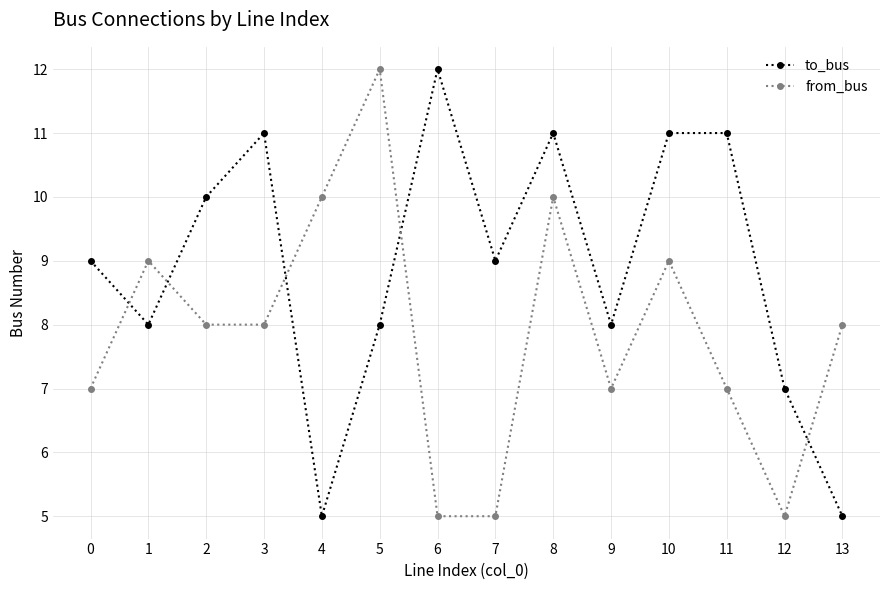

Reading left to right, extract all data points from this chart.

to_bus: 9	8	10	11	5	8	12	9	11	8	11	11	7	5
from_bus: 7	9	8	8	10	12	5	5	10	7	9	7	5	8